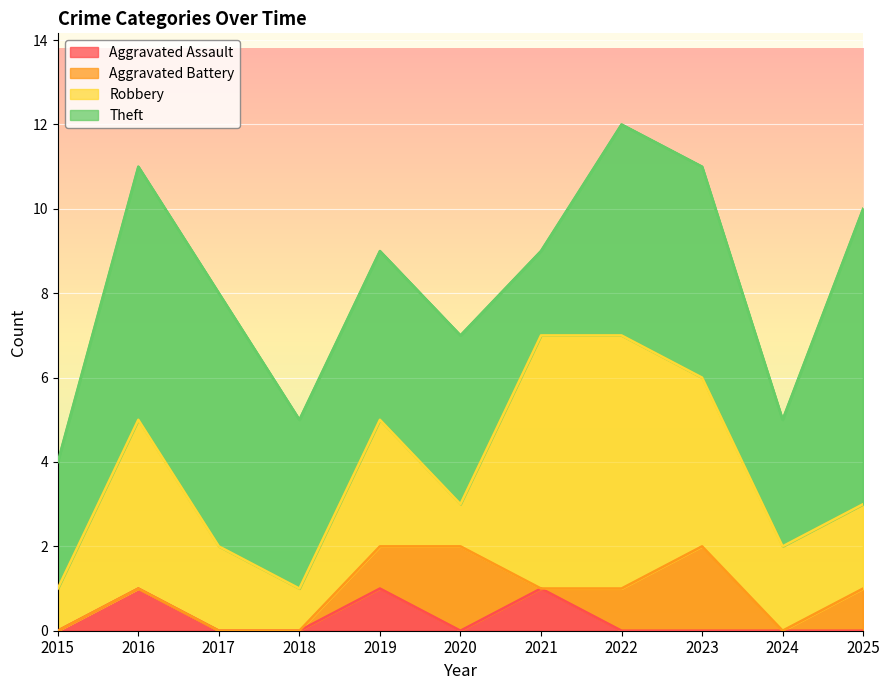

The value of Aggravated Battery at 2015 is -1. True or false?

False